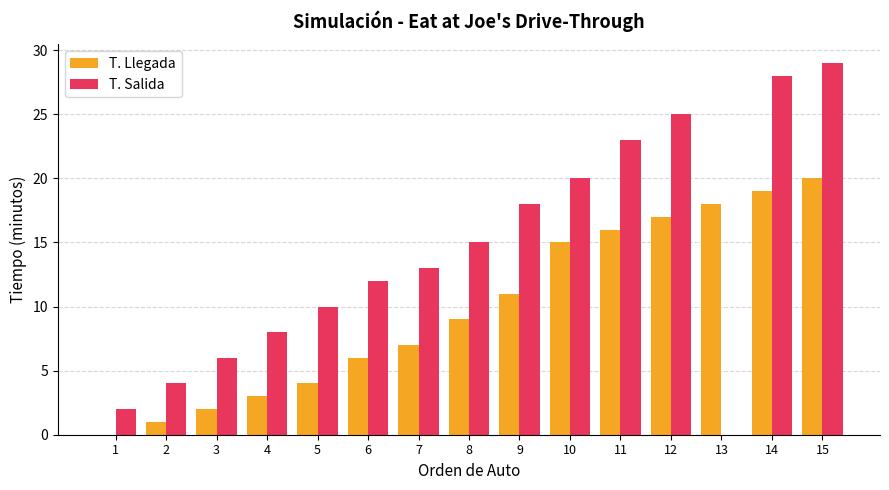

Which series changed the most between 5 and 14?

T. Salida